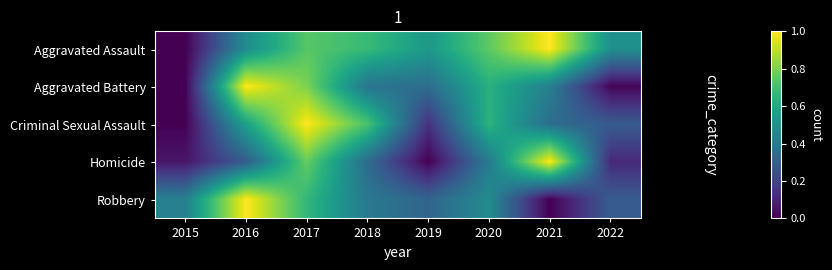

Rank the series at 2015 from highest to lowest value.

Robbery, Homicide, Aggravated Assault, Aggravated Battery, Criminal Sexual Assault